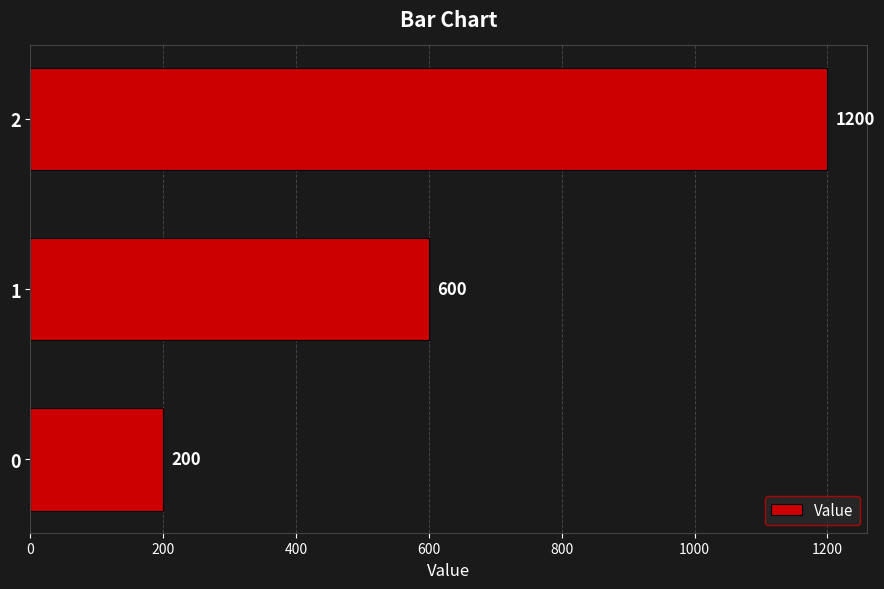

Is it true that the value at 1 is 600?

True